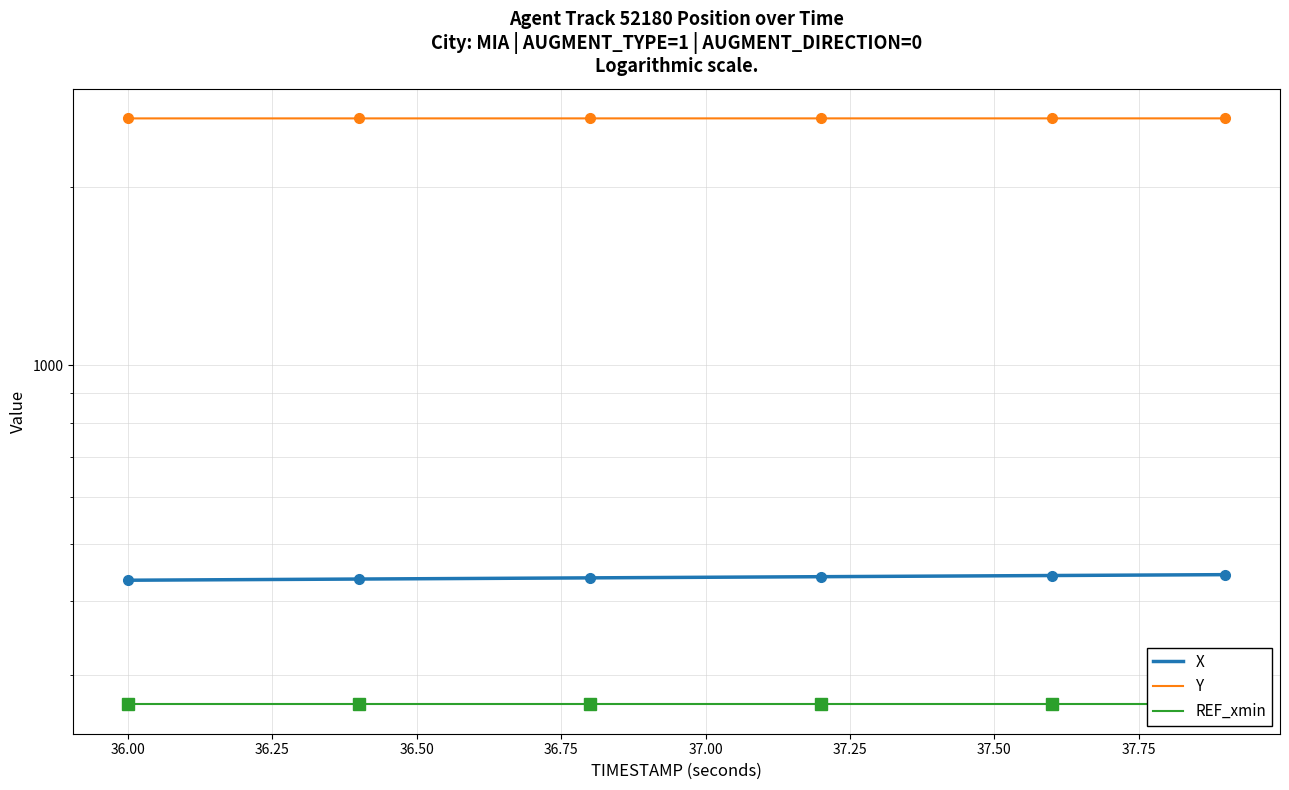

What is the label of the 13th point from the right?

37.50